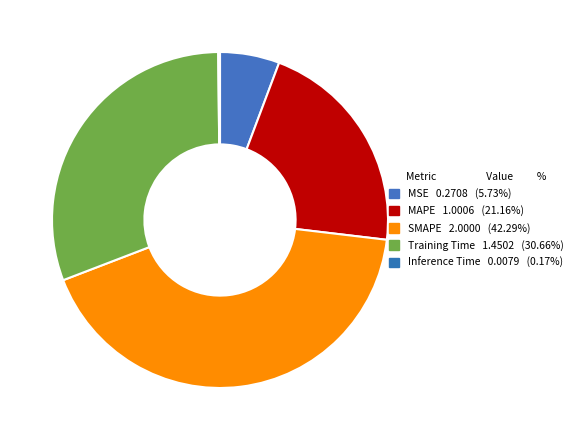

Is there any slice that represents more than half of the pie?

No